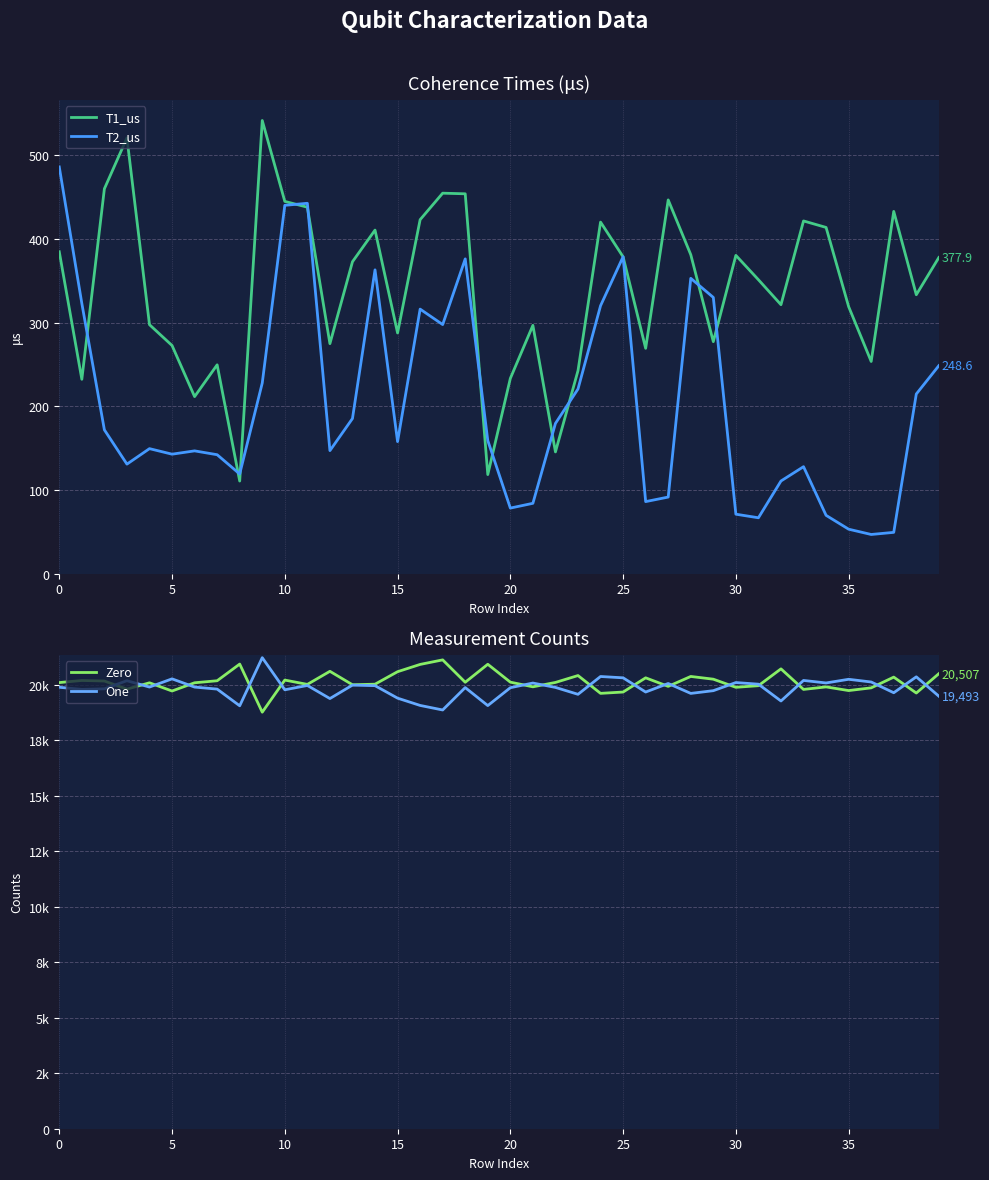

What is the minimum value for Zero?

18772.0